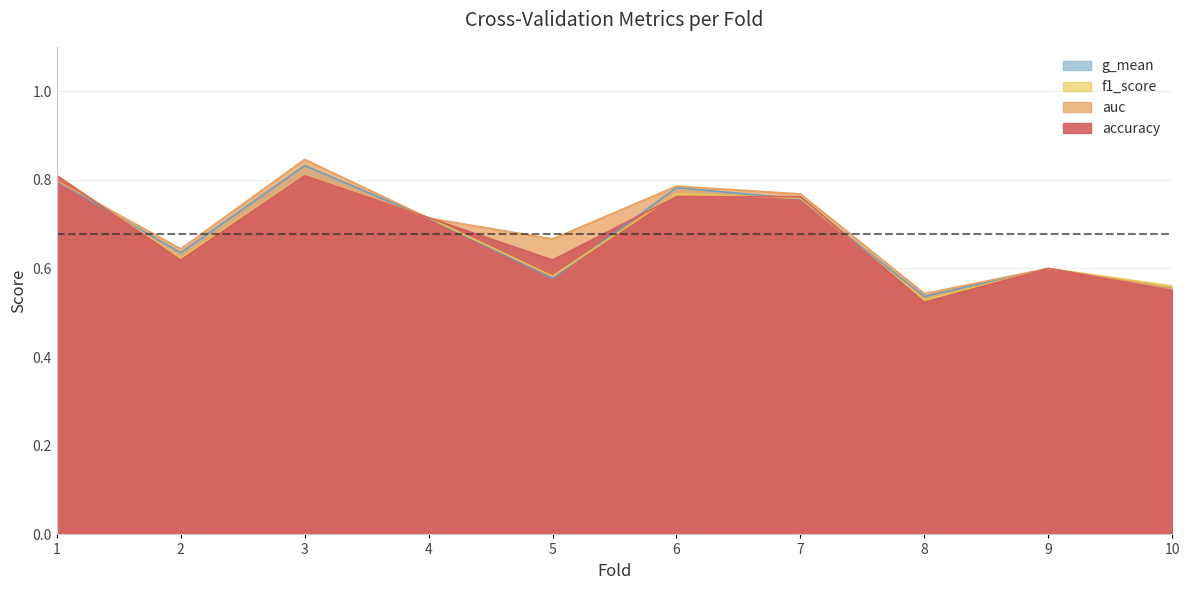

In accuracy, how many points are higher than both neighbors (excluding endpoints)?

2